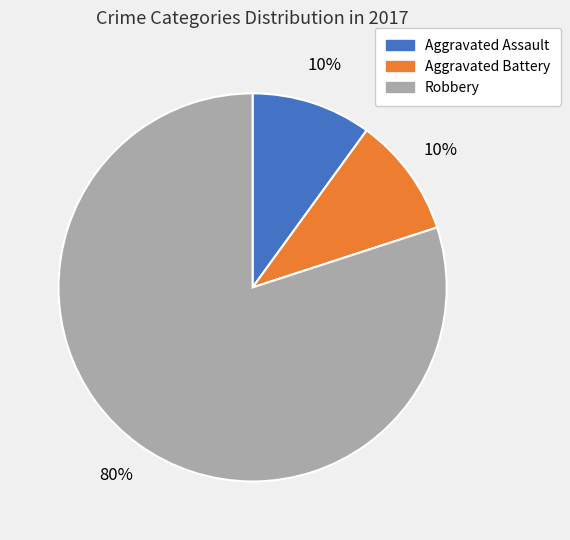

What is the ratio of the value at Robbery to the value at Aggravated Battery?

8.0